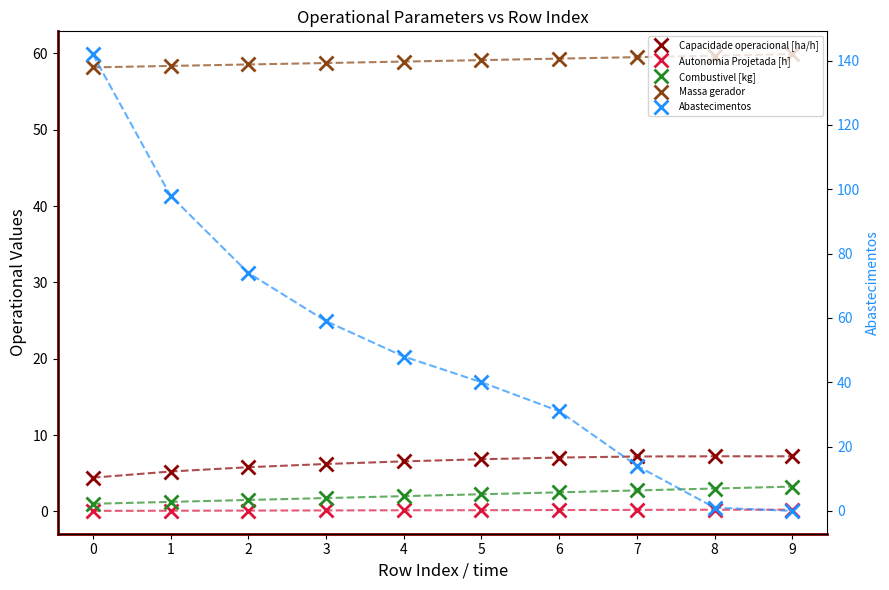

Reading left to right, list all the values displayed in this chart.

Capacidade operacional [ha/h]: 4.4	5.2	5.8	6.2	6.6	6.8	7.1	7.2	7.2	7.2
Autonomia Projetada [h]: 0.1	0.1	0.1	0.1	0.1	0.2	0.2	0.2	0.2	0.2
Combustivel [kg]: 1.0	1.2	1.5	1.8	2.0	2.2	2.5	2.8	3.0	3.2
Massa gerador: 58.2	58.4	58.5	58.7	58.9	59.1	59.3	59.5	59.7	59.9
Abastecimentos: 142.0	98.0	74.0	59.0	48.0	40.0	31.0	14.0	1.0	0.0